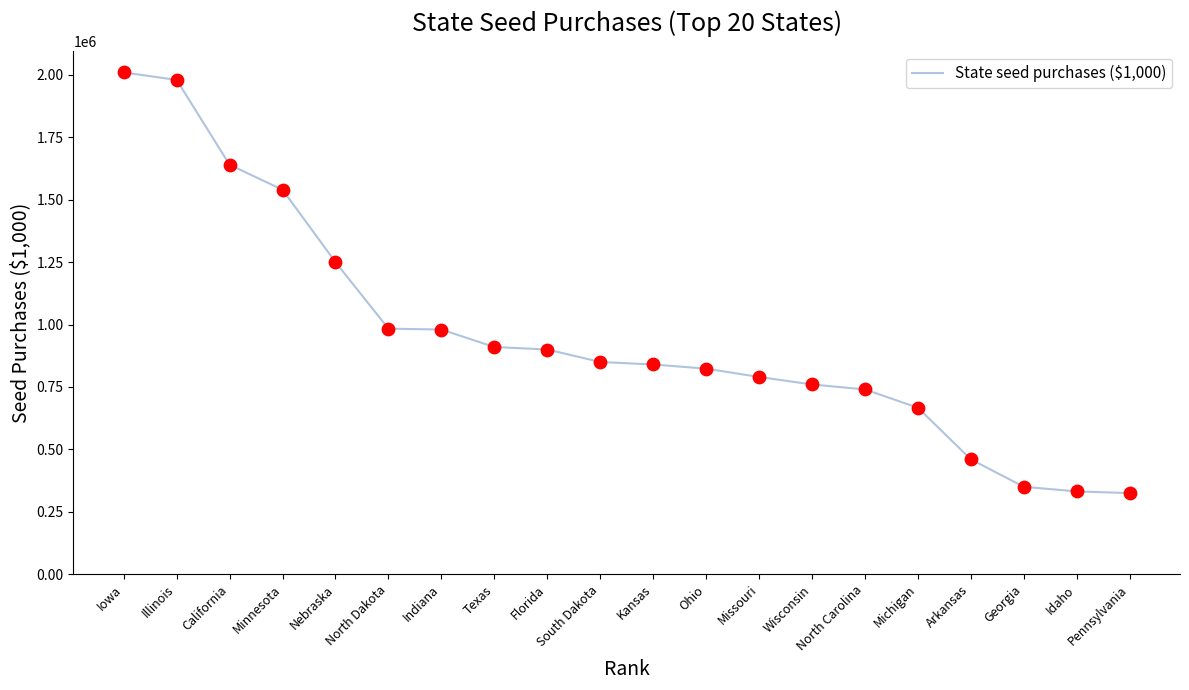

What is the change in value from Iowa to Idaho?

-1678568